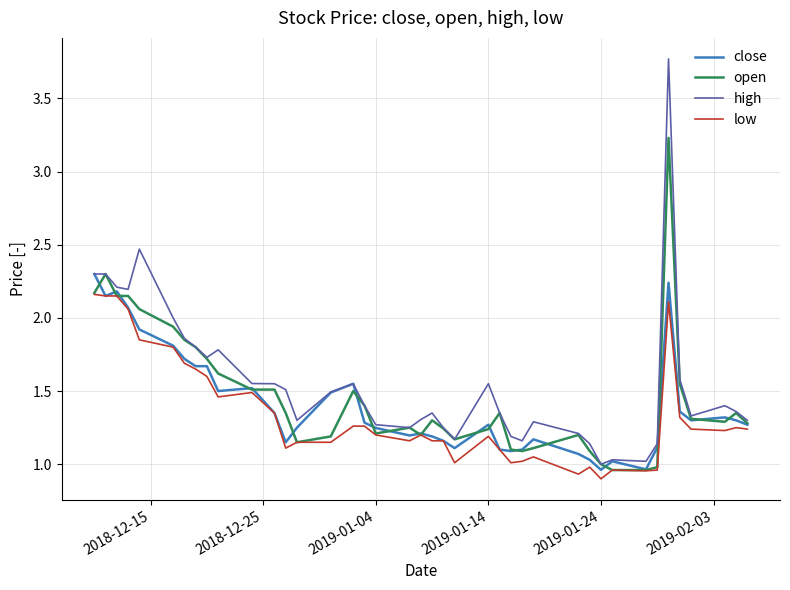

How many lines are shown in the chart?

4